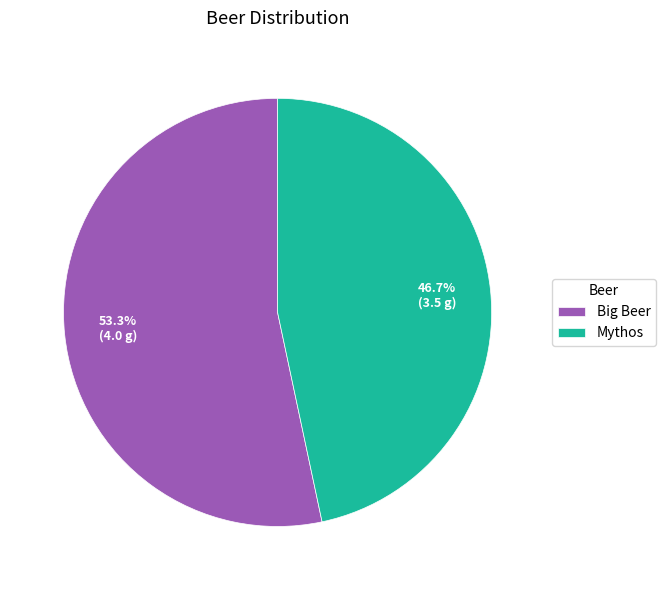

To the nearest percent, what percentage of the pie is Big Beer?

53%